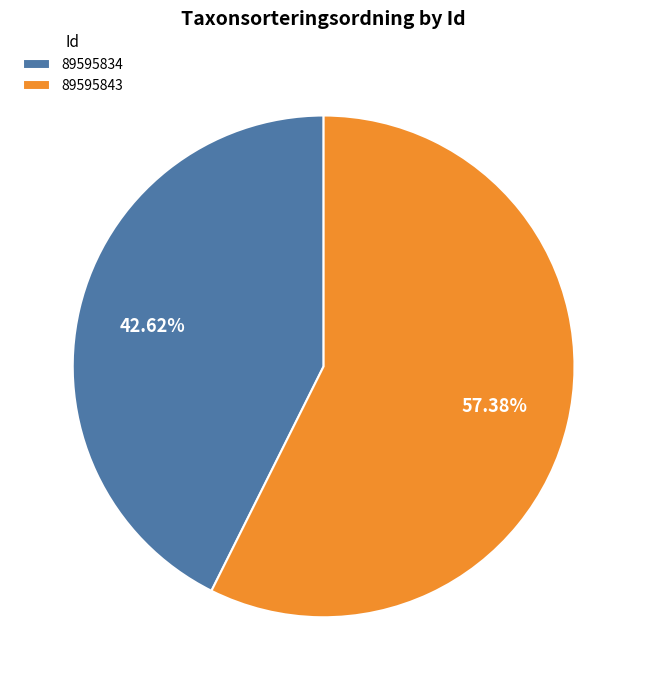

Rank the categories by value from lowest to highest.

89595834, 89595843